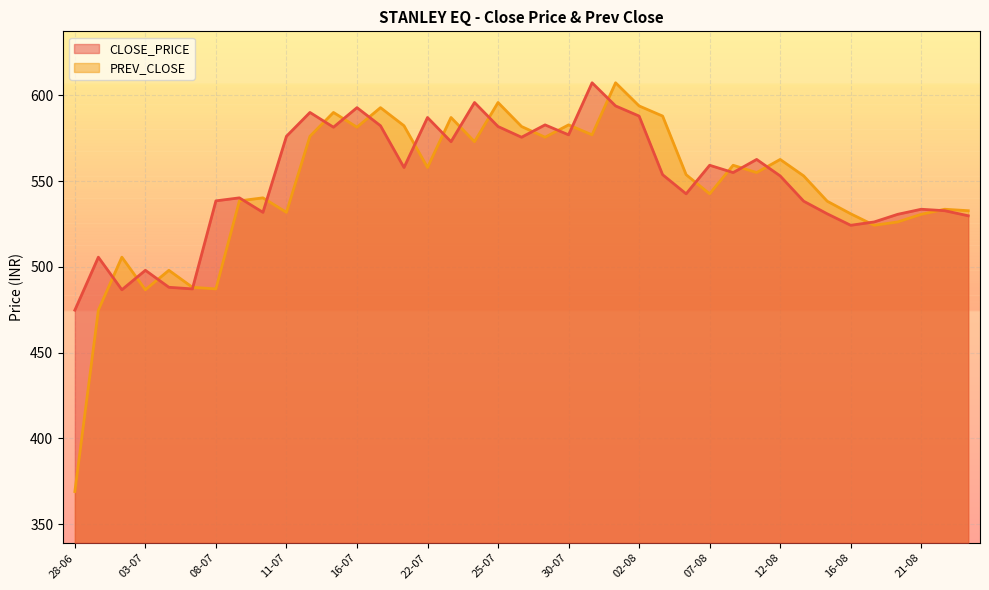

How many categories are shown in the chart?

39